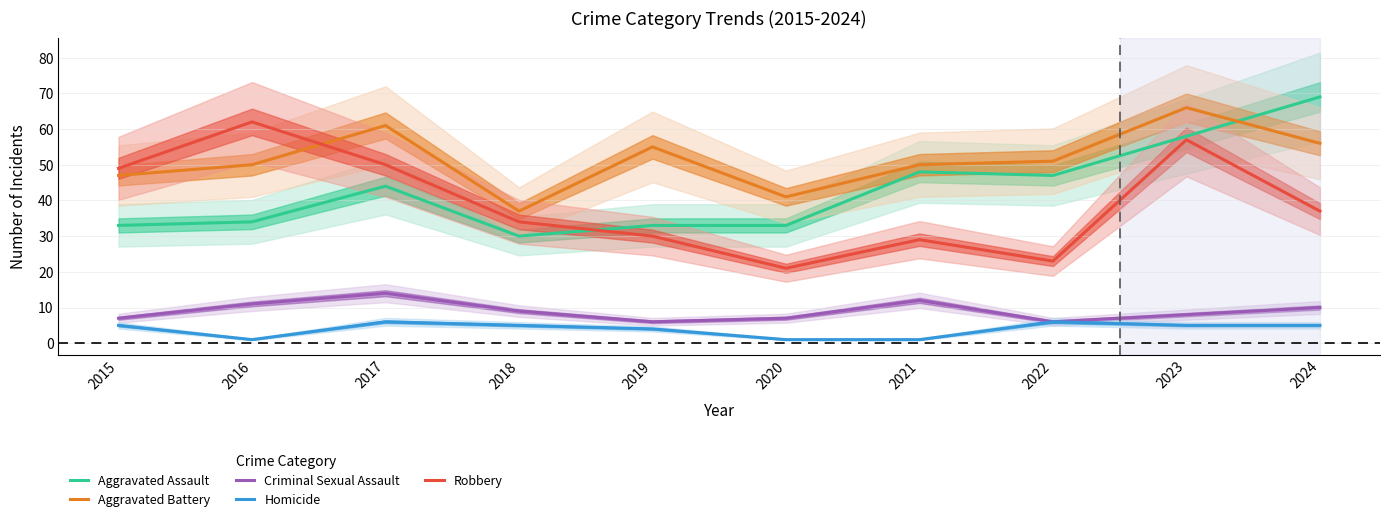

How many lines are shown in the chart?

5